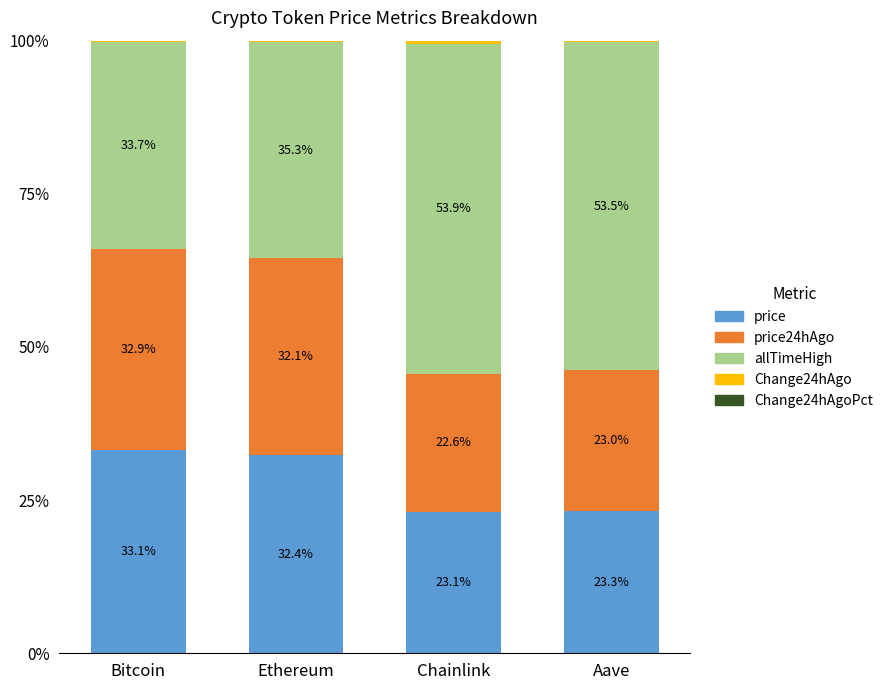

At which label does price reach its peak?

Bitcoin